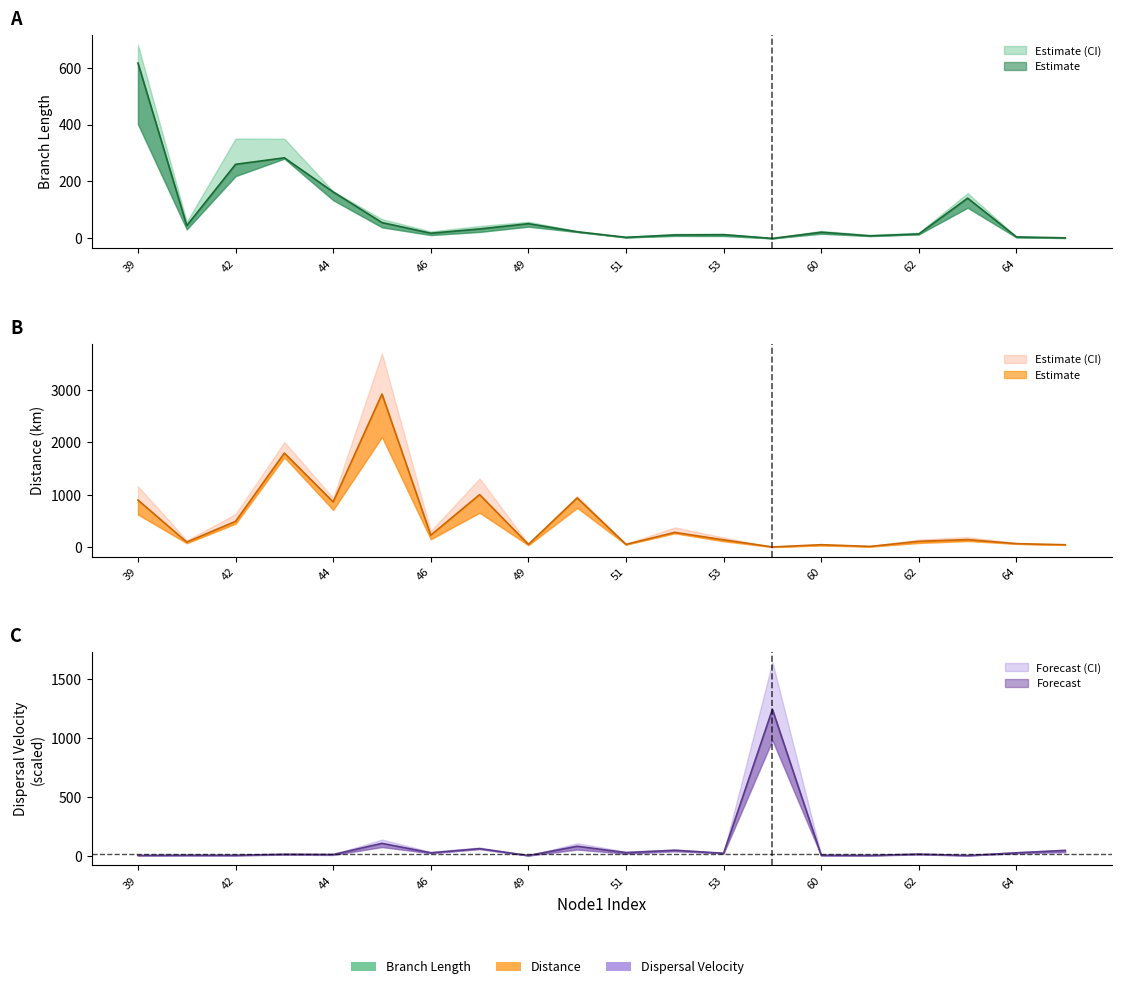

Reading right to left, extract all data points from this chart.

length: 1.9	5.2	141.4	15.5	9.0	21.7	0.0	13.1	12.0	3.8	23.3	51.7	33.2	18.2	55.6	163.2	283.1	260.3	44.9	616.0
distance: 43.3	64.1	141.5	108.7	11.5	44.3	1.0	137.3	279.8	50.2	937.3	50.3	1001.3	226.4	2923.1	861.6	1794.9	490.8	94.1	896.9
dispersal_velocity: 45.3	24.6	2.0	14.1	2.6	4.1	1240.9	21.0	46.6	26.5	80.4	1.9	60.3	24.9	105.1	10.6	12.7	3.8	4.2	2.9